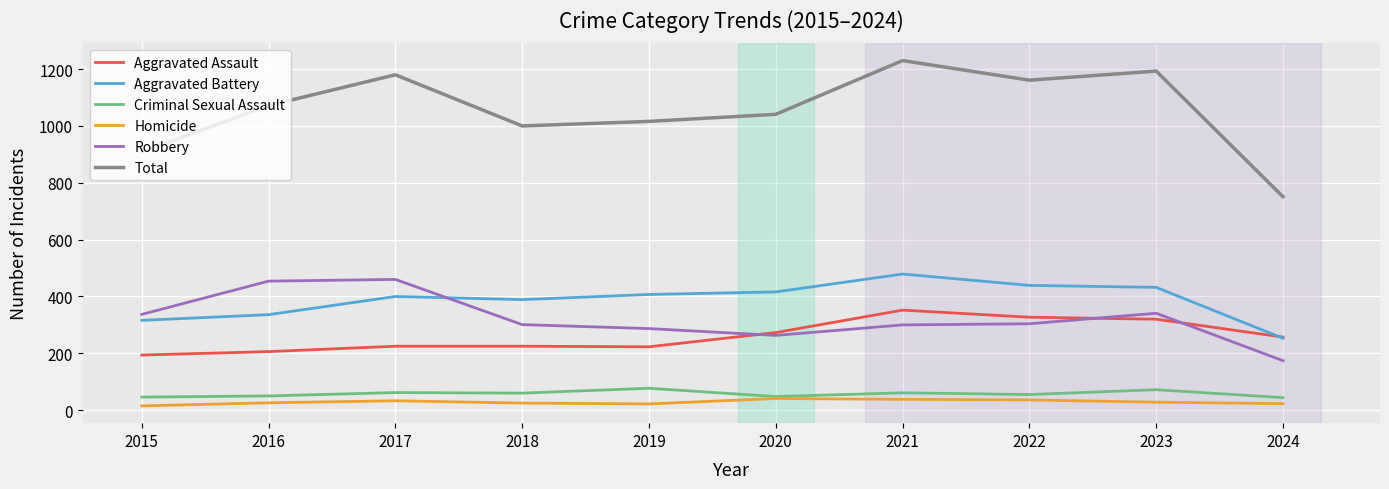

True or false: Aggravated Battery and Homicide cross at least once.

False